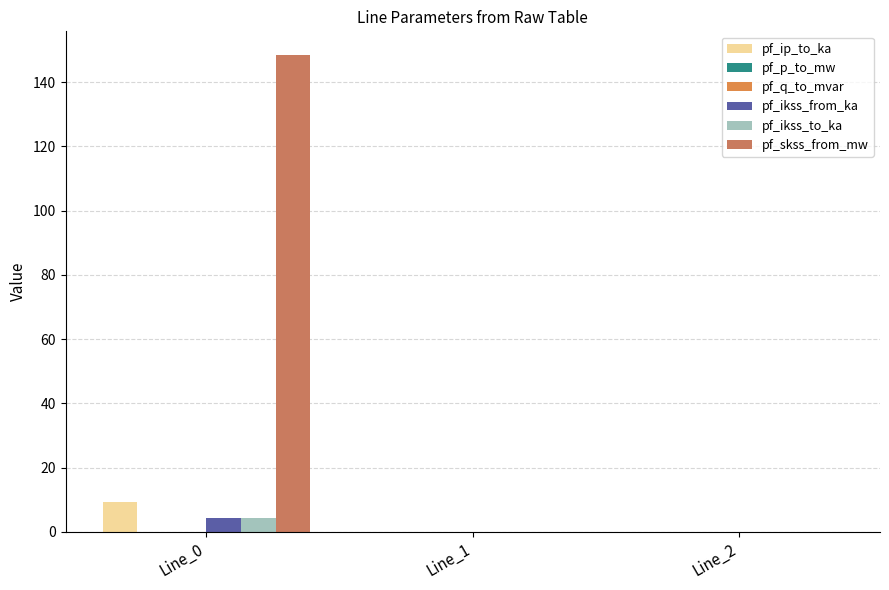

What is the sum of all pf_ikss_to_ka values?

4.3